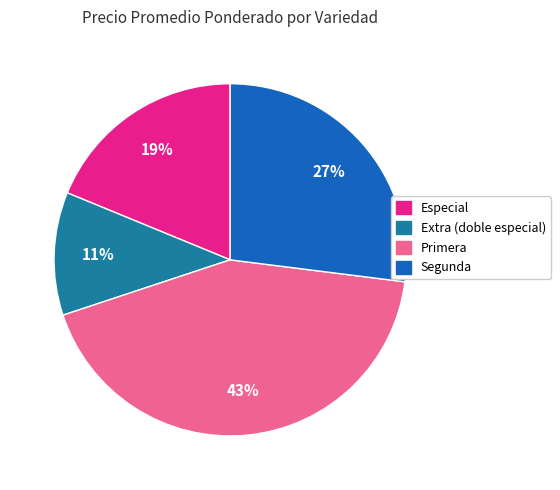

Is there any slice that represents more than half of the pie?

No